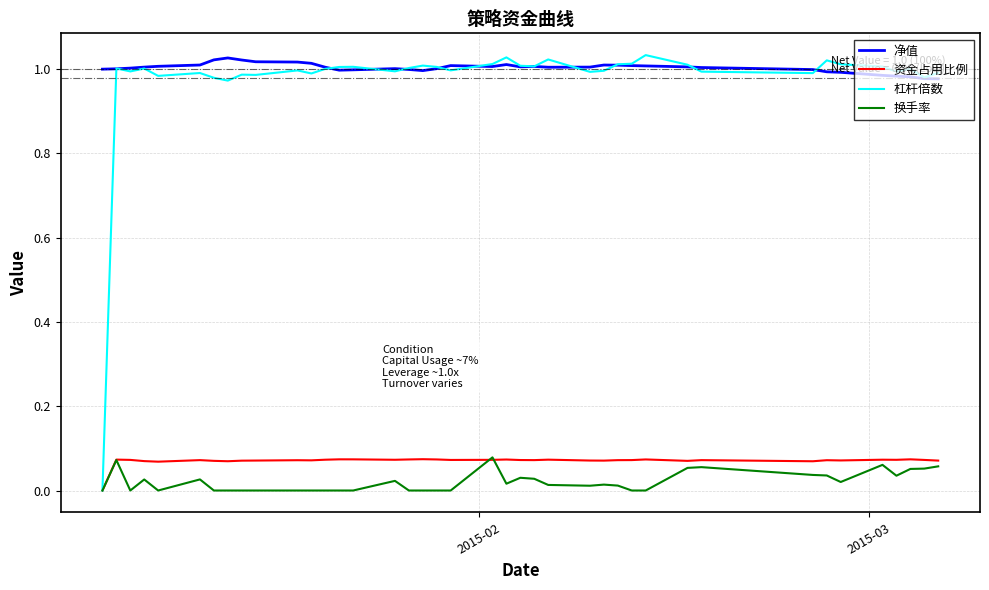

Which series has the widest spread of values?

杠杆倍数